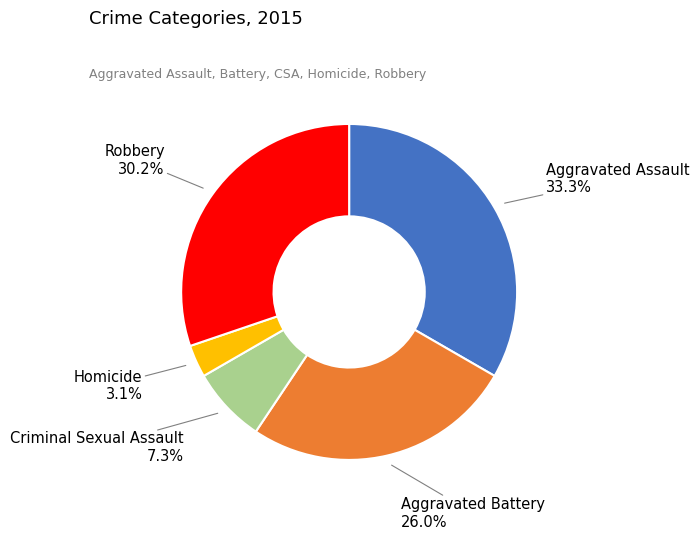

To the nearest percent, what portion does Homicide represent?

3%